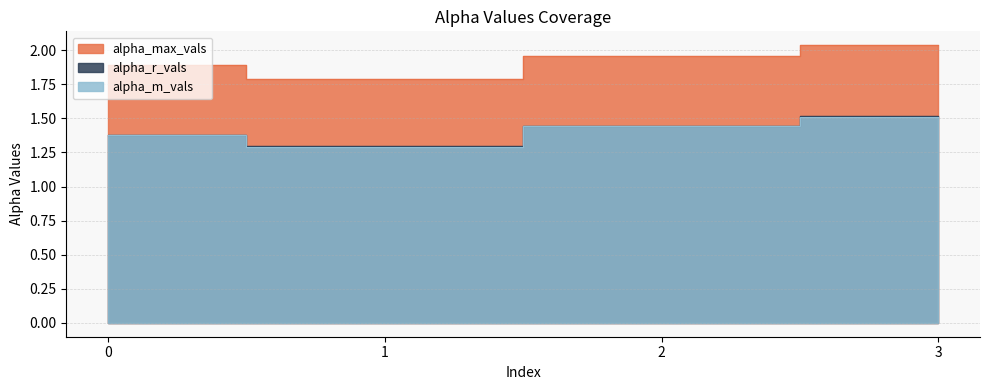

Reading left to right, extract all data points from this chart.

alpha_max_vals: 0=1.9	1=1.8	2=2.0	3=2.0
alpha_r_vals: 0=1.4	1=1.3	2=1.4	3=1.5
alpha_m_vals: 0=1.4	1=1.3	2=1.4	3=1.5